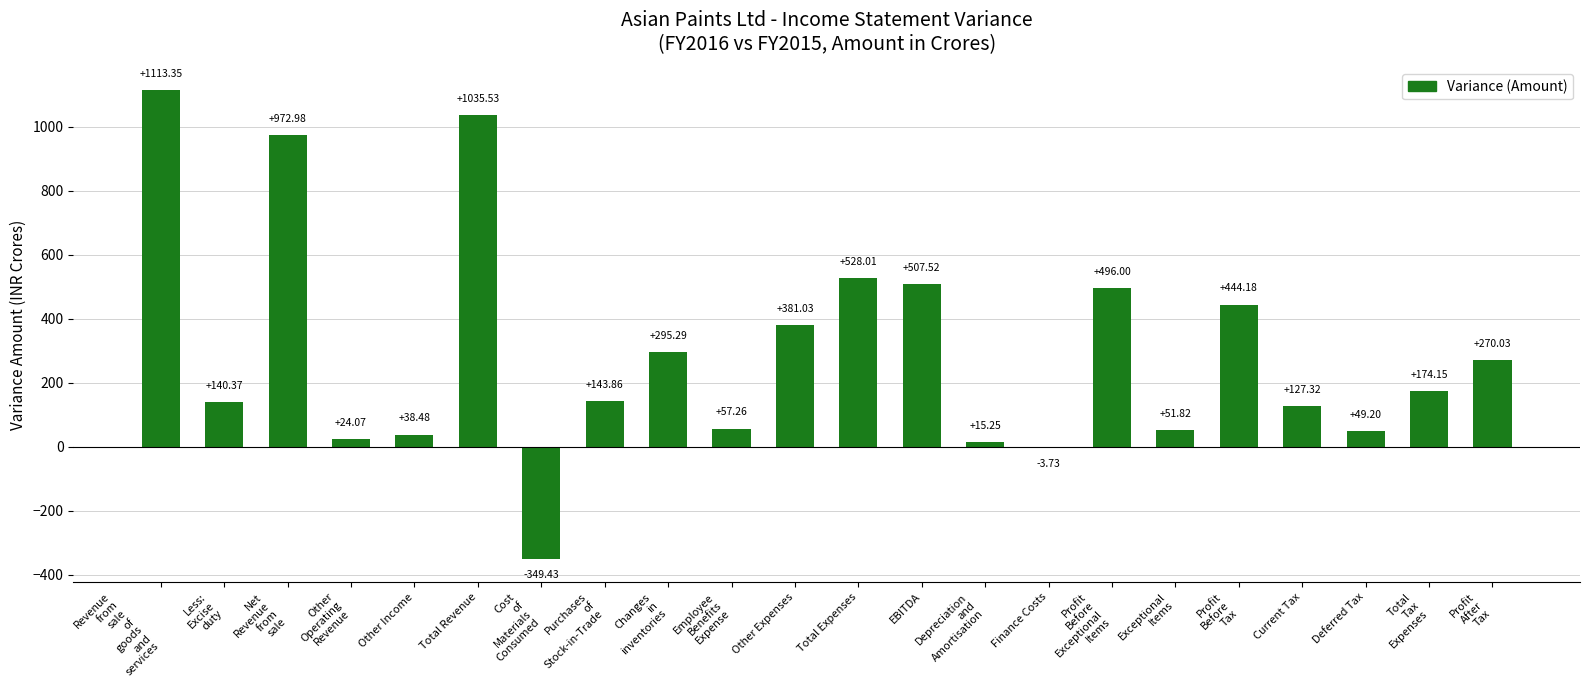

What is the sum of all values?

6512.5